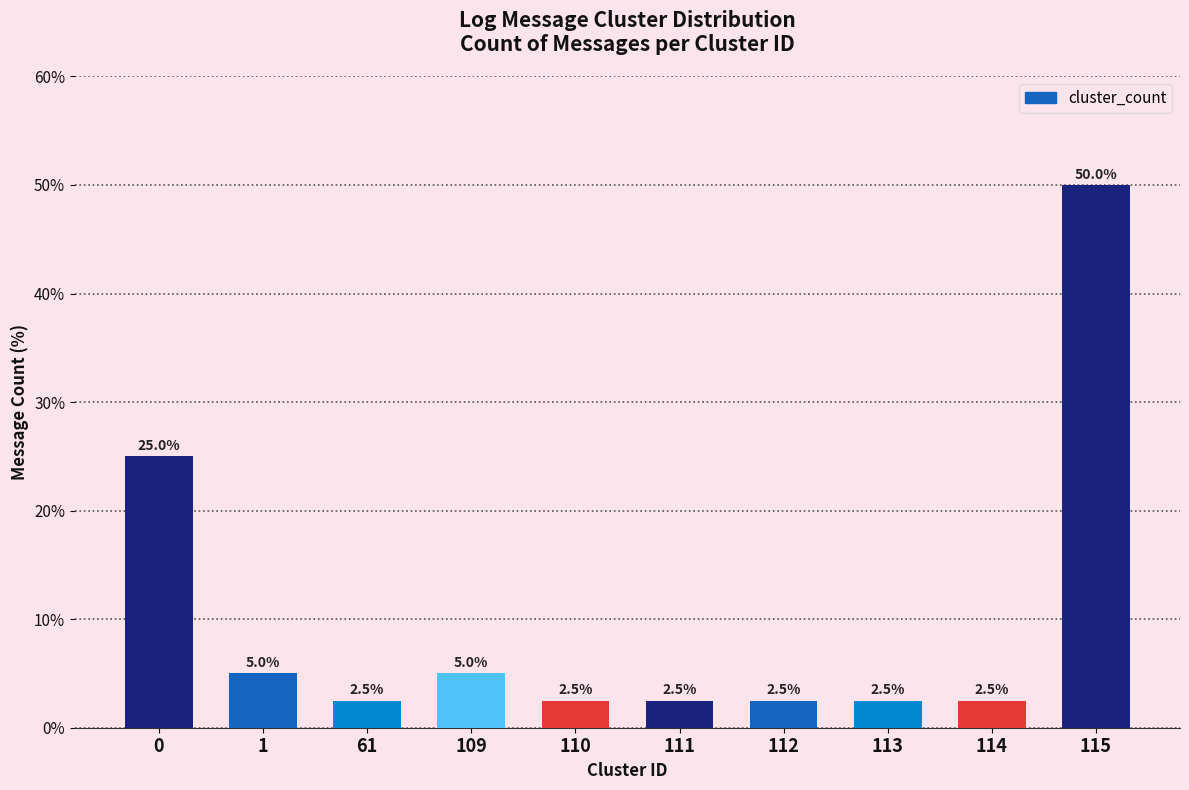

What is the difference between the values at 0 and 112?

22.5